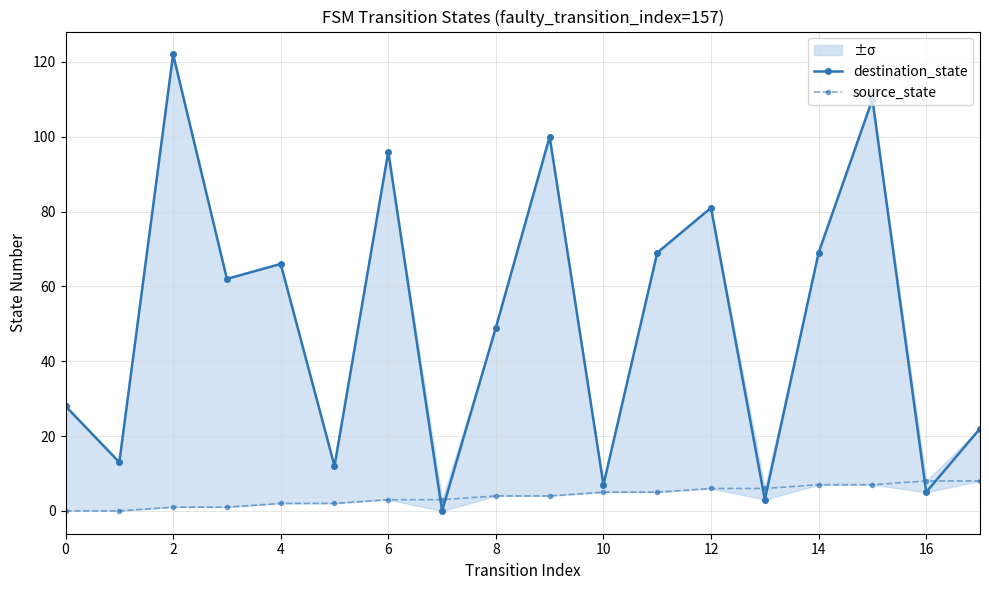

How many distinct data groups are displayed?

2